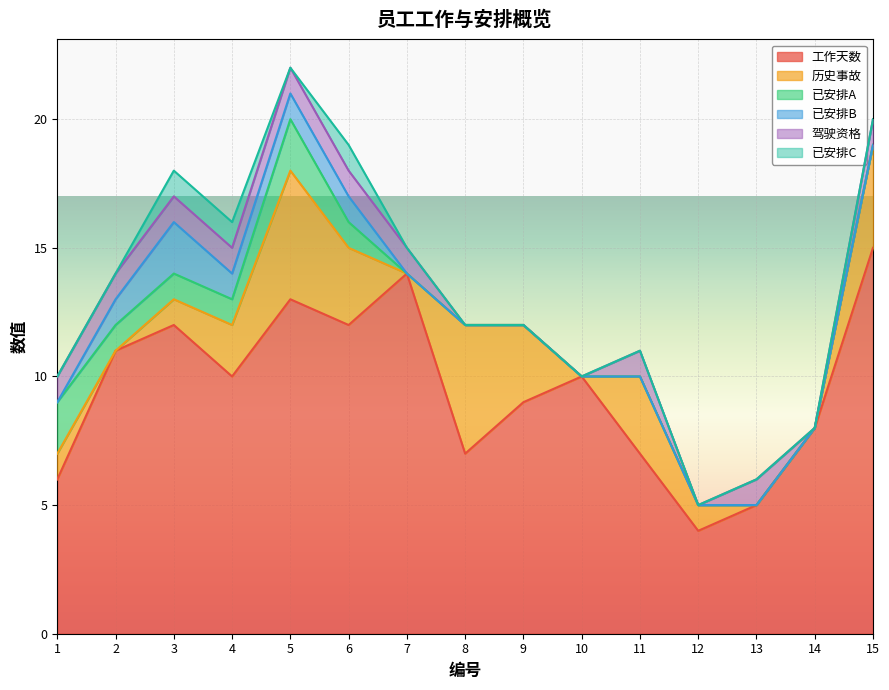

Read the 工作天数 value at 15.

15